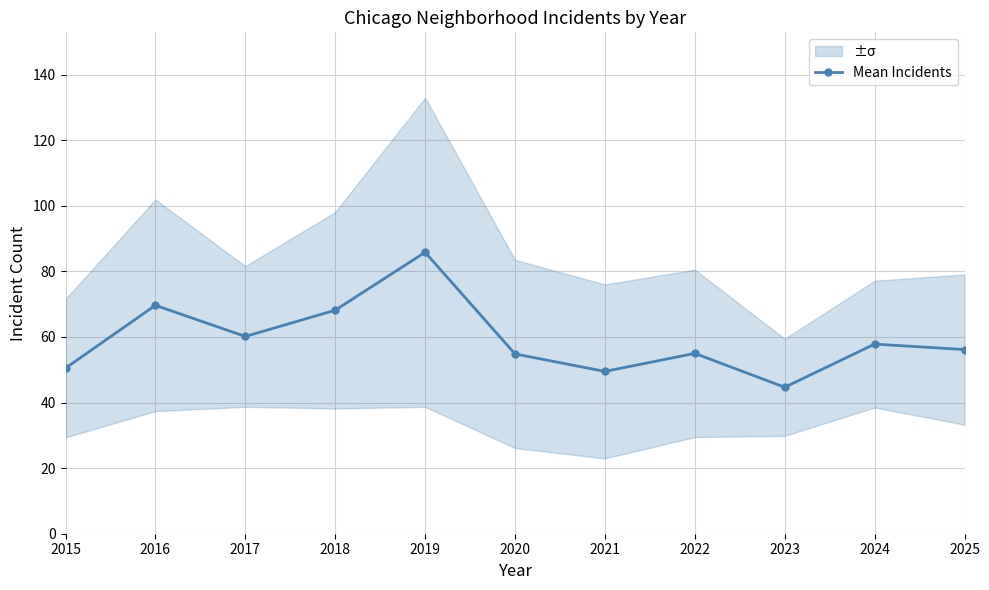

True or false: the data shows 68.2 at 2018.

True